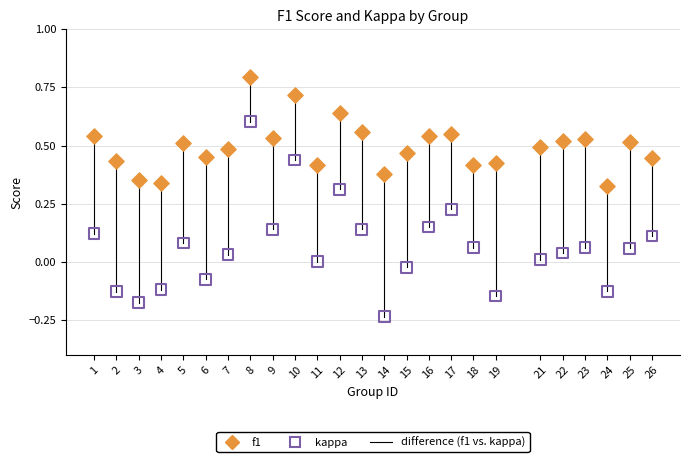

Which series reaches the maximum Y coordinate?

f1